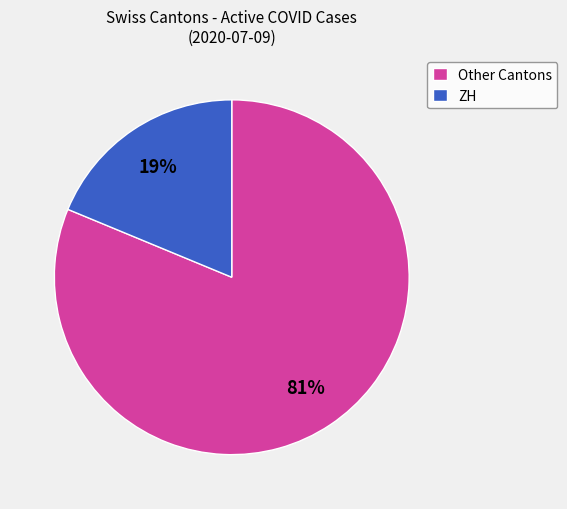

The ZH slice represents 12% of the pie. True or false?

False